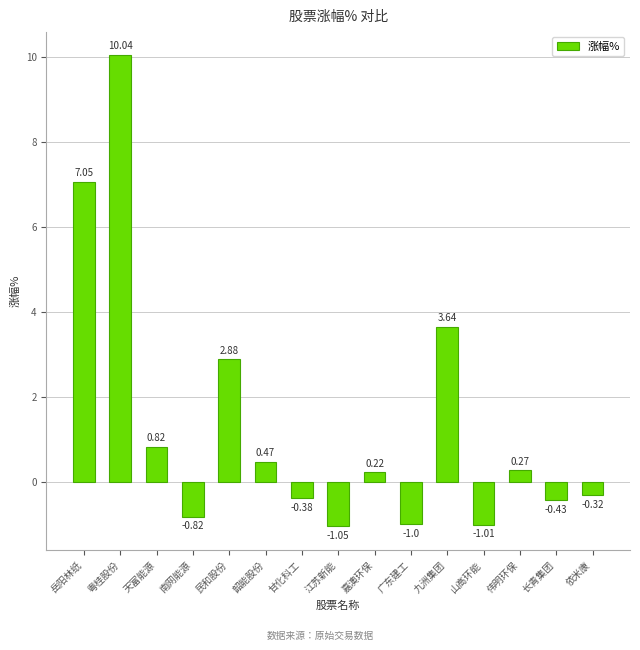

How many values are above zero?

8